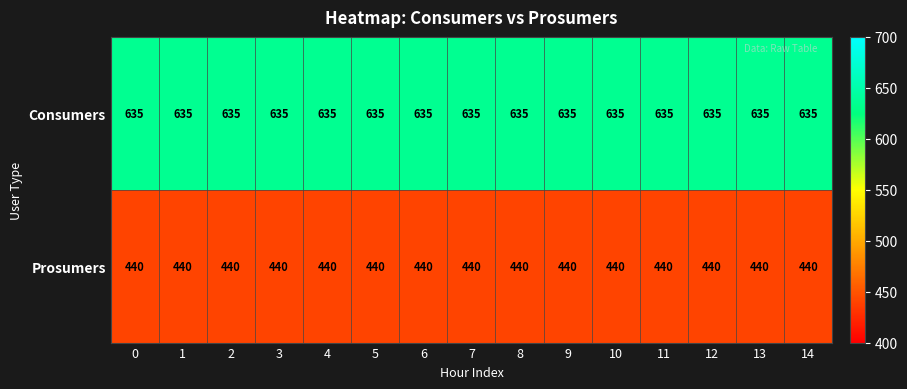

Is it true that Prosumers equals 697 at 7?

False